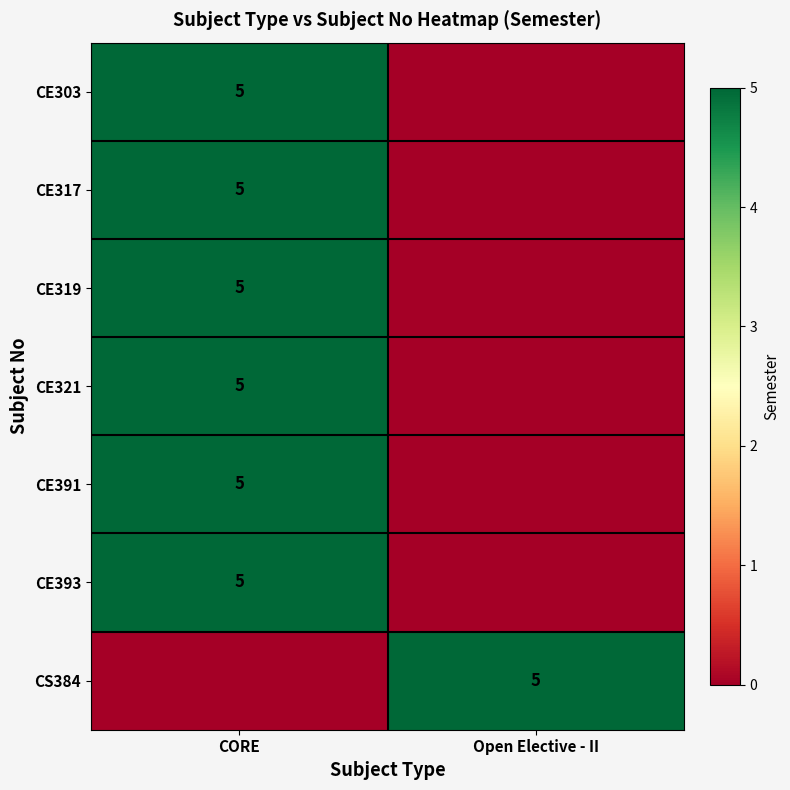

The value of CE317 at CORE is 5. True or false?

True